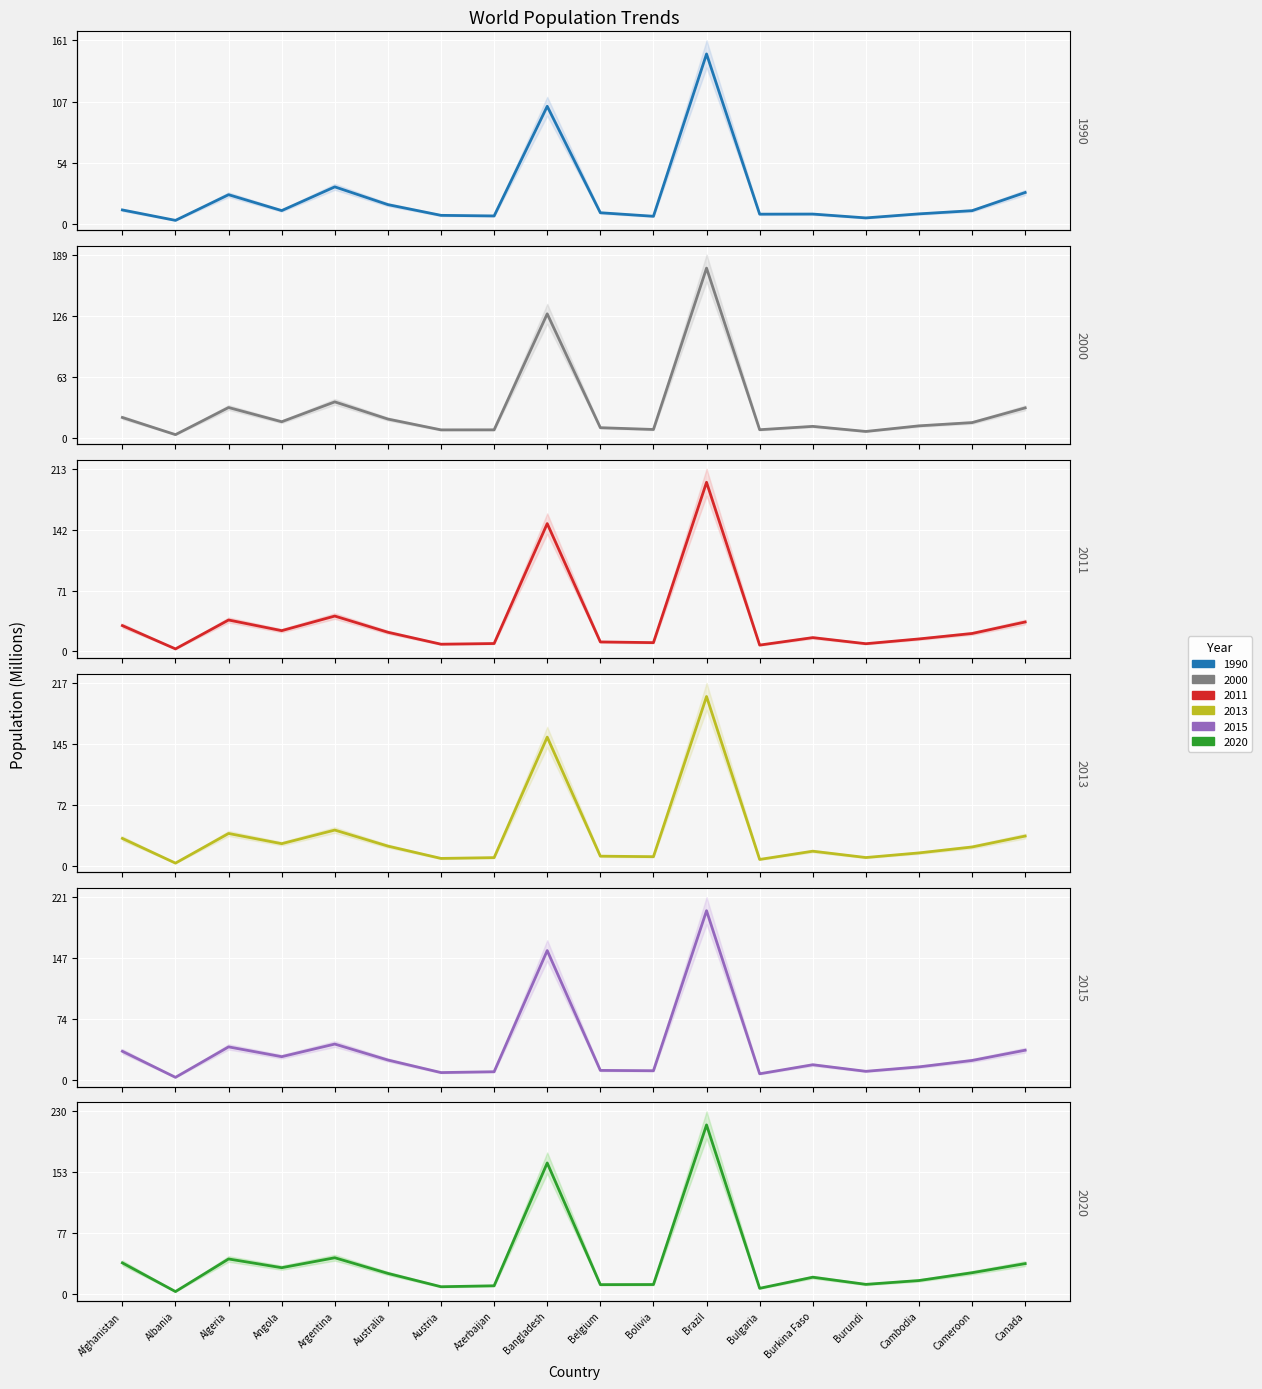

At which category is the sum across all series the highest?

Brazil